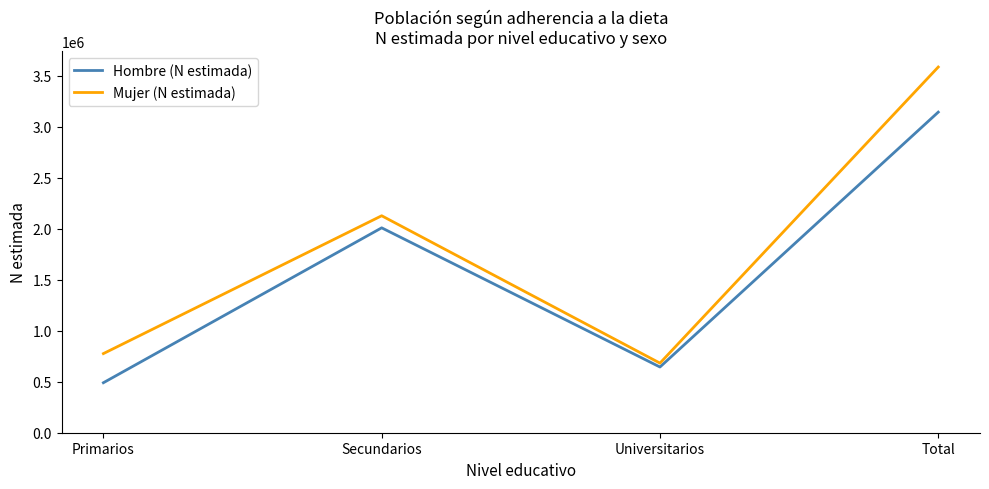

True or false: Hombre (N estimada) and Mujer (N estimada) intersect in this chart.

False